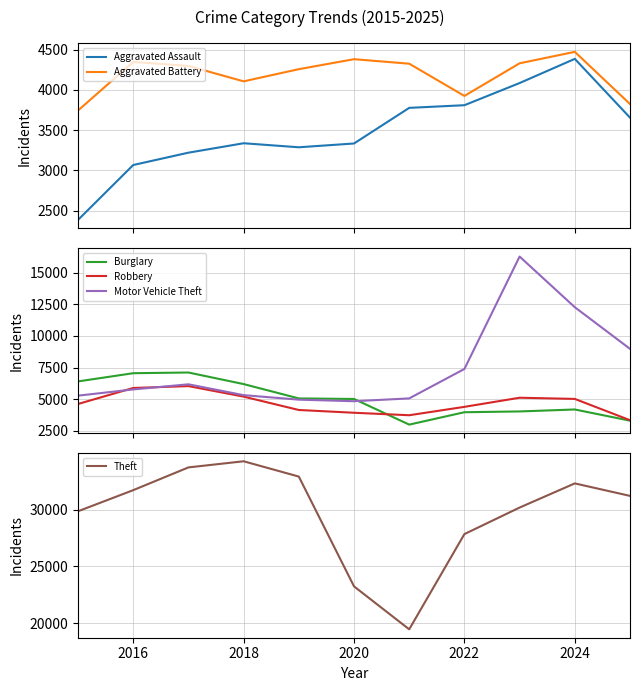

At how many categories does at least one series exceed 7274?

11